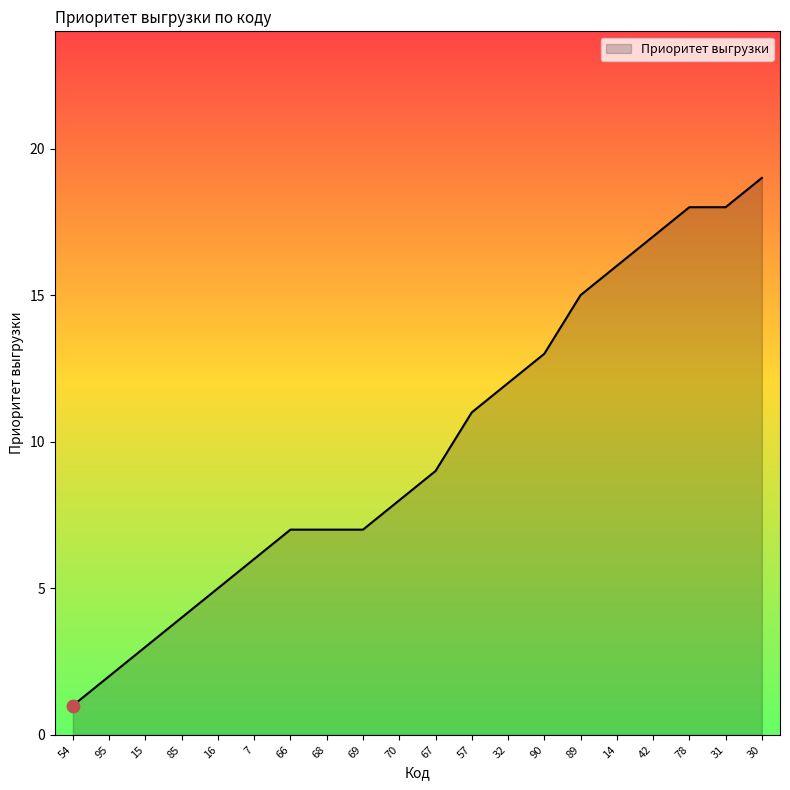

Approximately how many times larger is the value at 14 compared to 70?

2.0